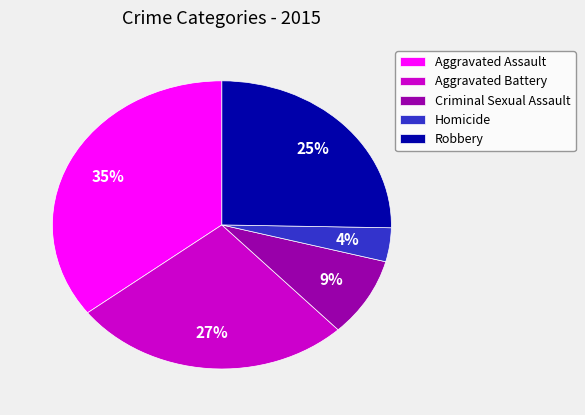

Does Aggravated Assault represent more than half of the total?

No